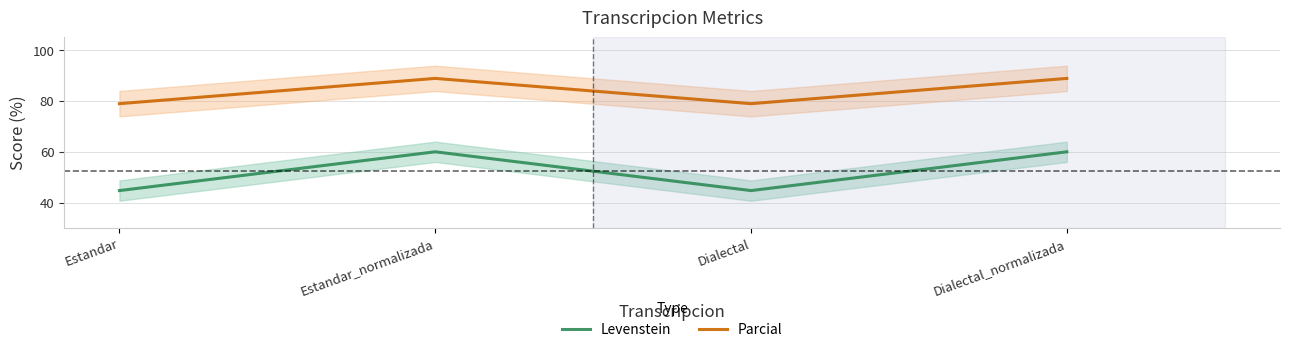

True or false: Levenstein has more than 1 points higher than both neighbors.

False